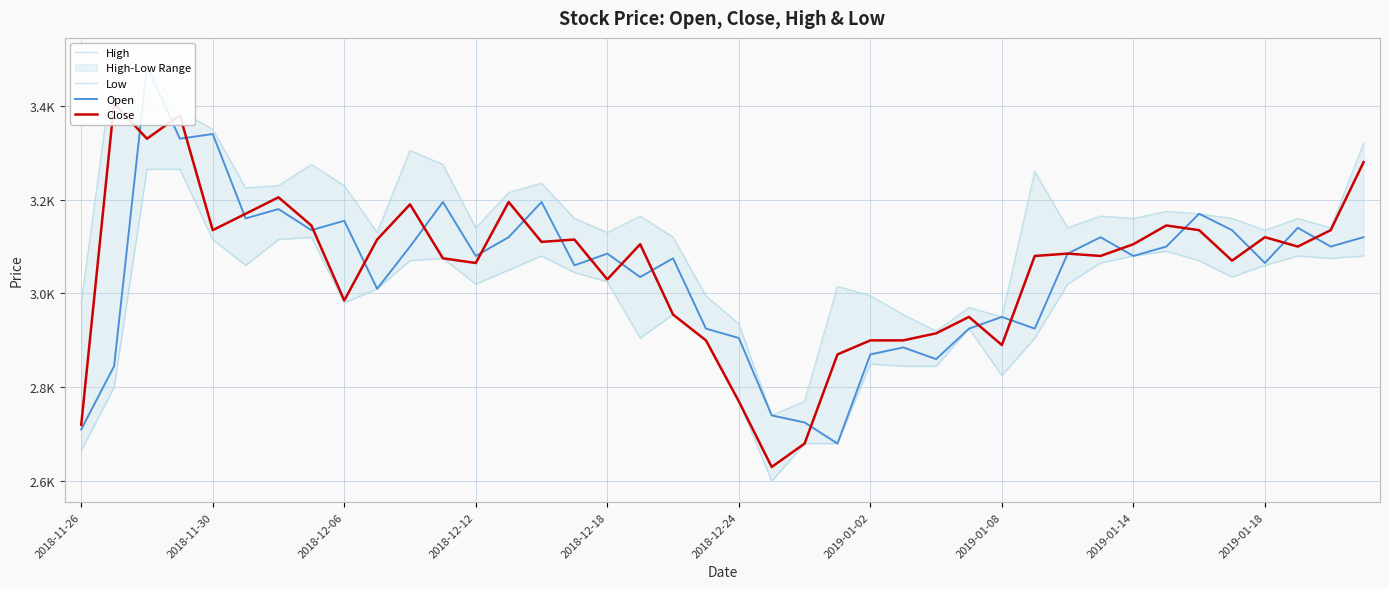

The Open series shows 3085 at 30. True or false?

True